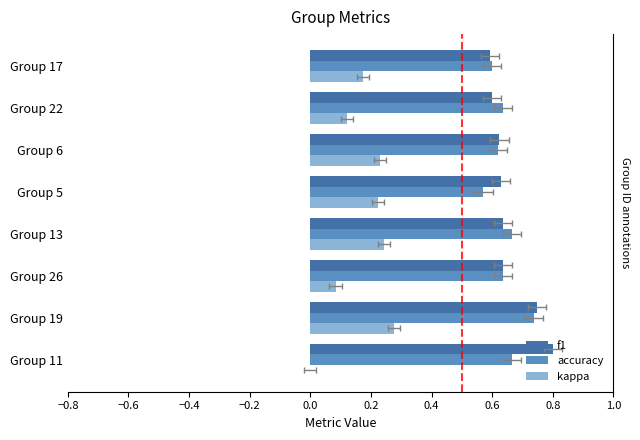

How many bars are there in each group?

3